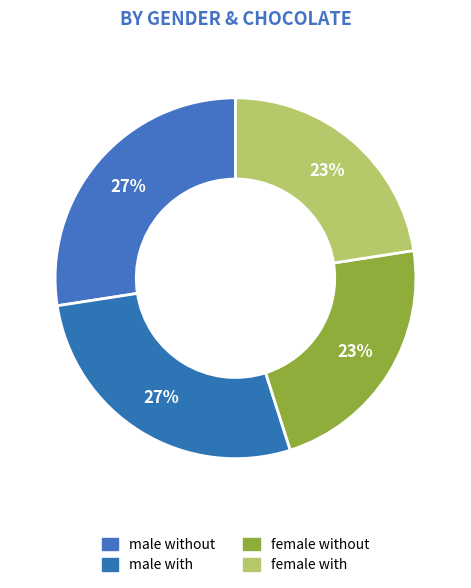

To the nearest percent, what is the difference between the largest and smallest slice percentages?

5%